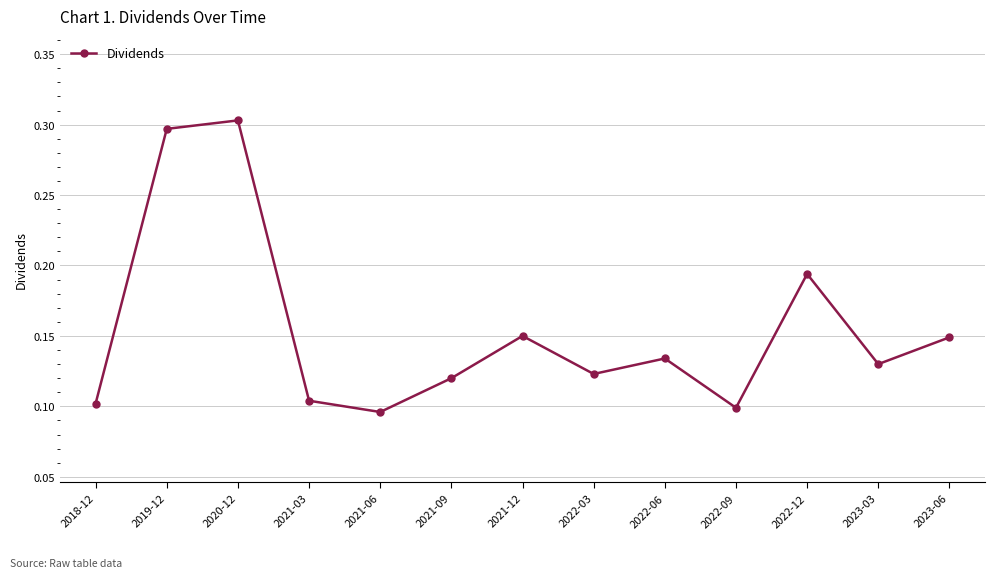

The chart shows a value of 0.0 at 2021-06. True or false?

False